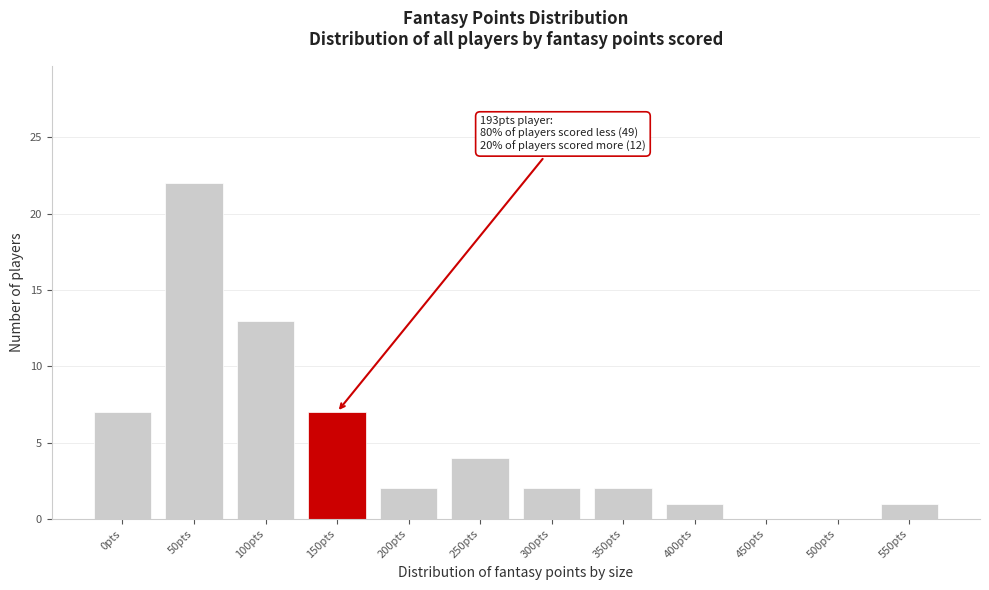

Reading left to right, what are all the values shown in this chart?

0pts=7	50pts=22	100pts=13	150pts=7	200pts=2	250pts=4	300pts=2	350pts=2	400pts=1	450pts=0	500pts=0	550pts=1